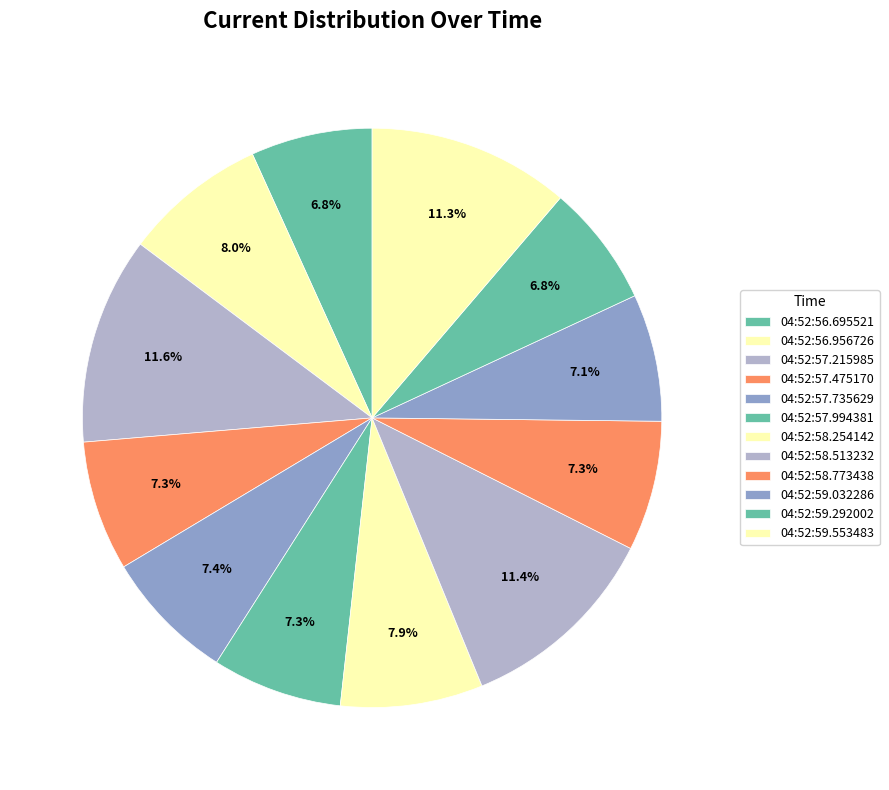

How many slices are in this pie chart?

12